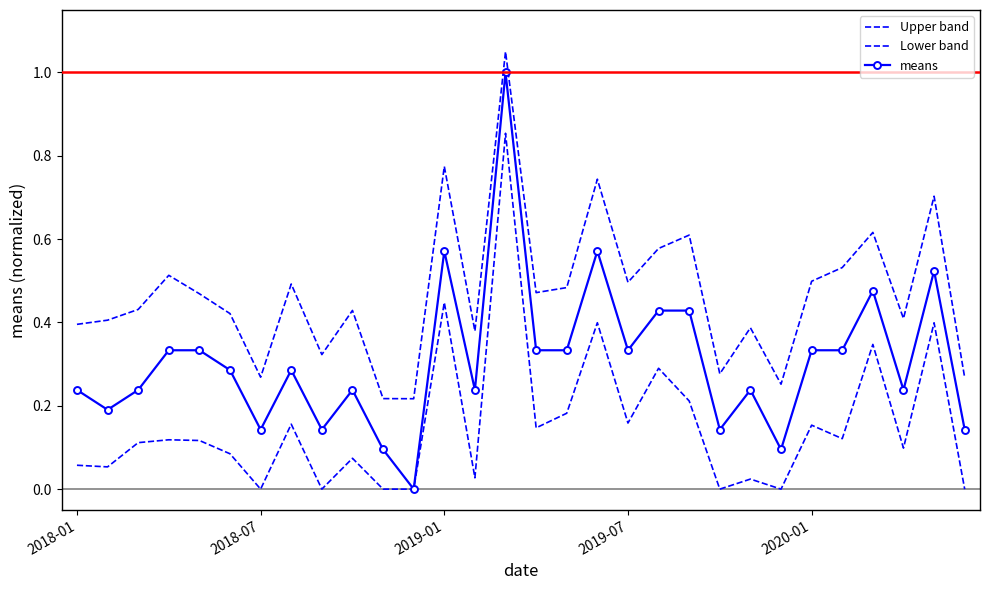

What is the difference between the second highest and minimum values in the Lower band series?

0.4